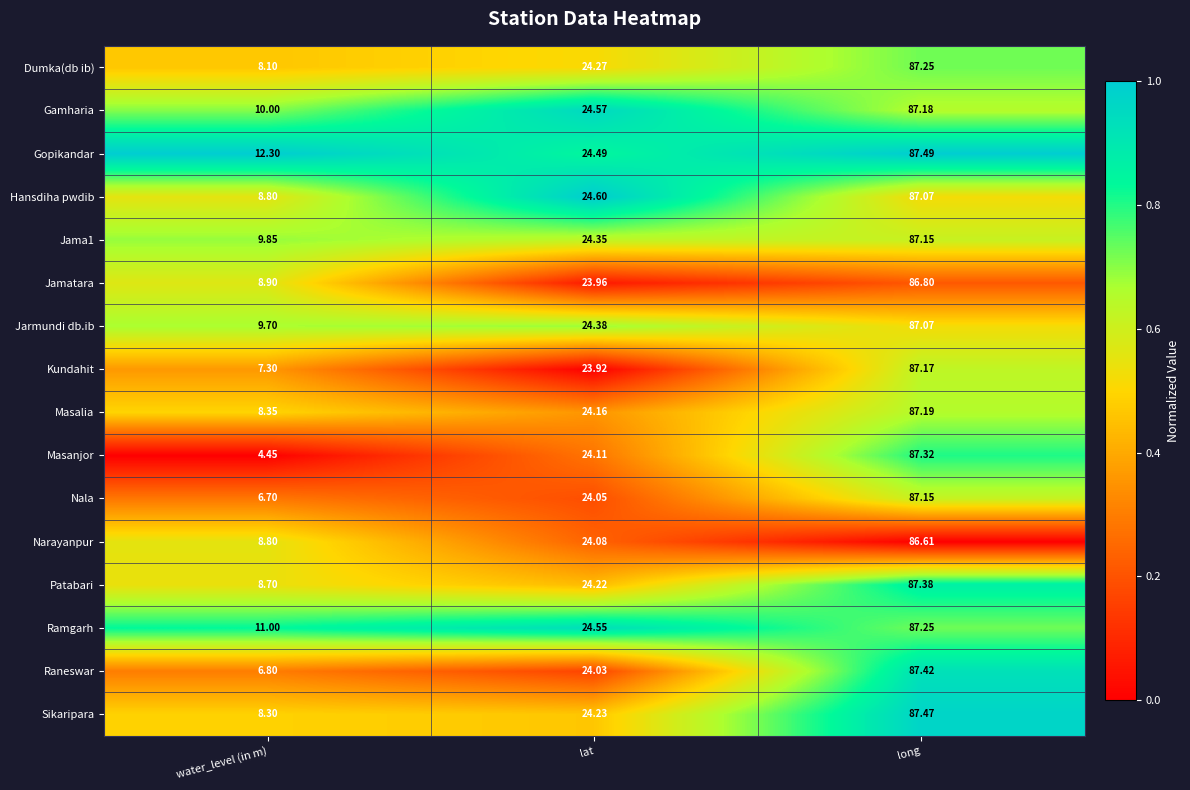

At which category is the sum across all series the highest?

long